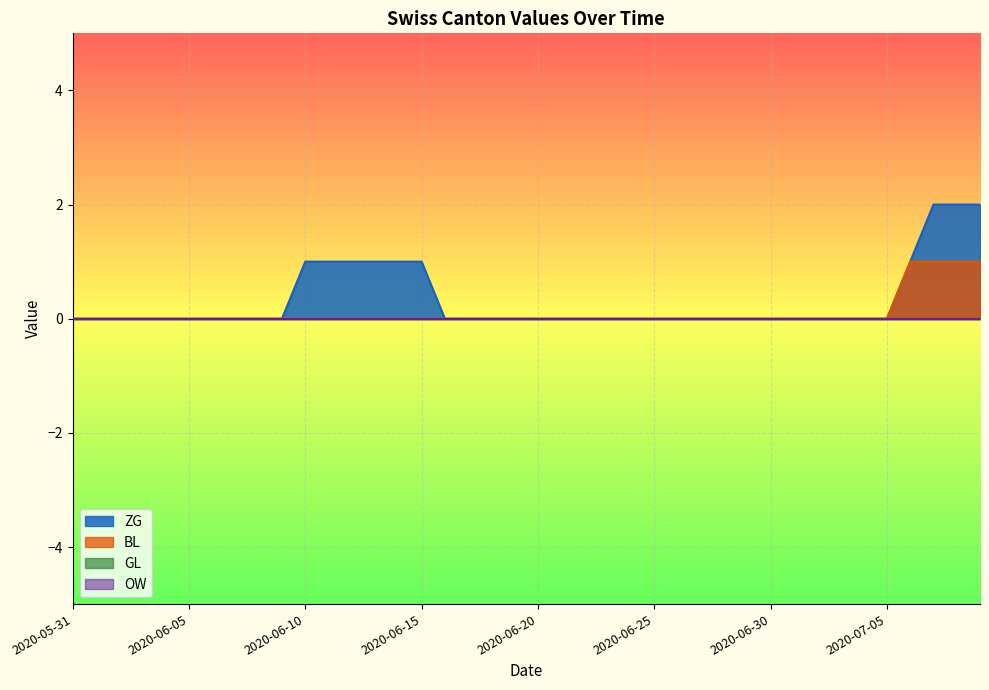

True or false: ZG and BL cross at least once.

False